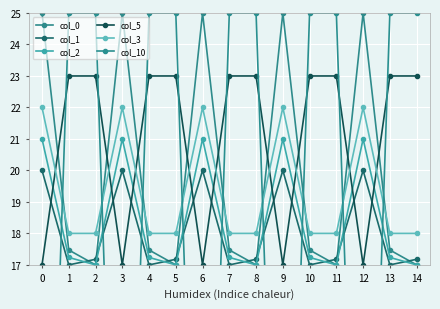

What is the difference between the maximum and minimum values in the col_2 series?

4.0